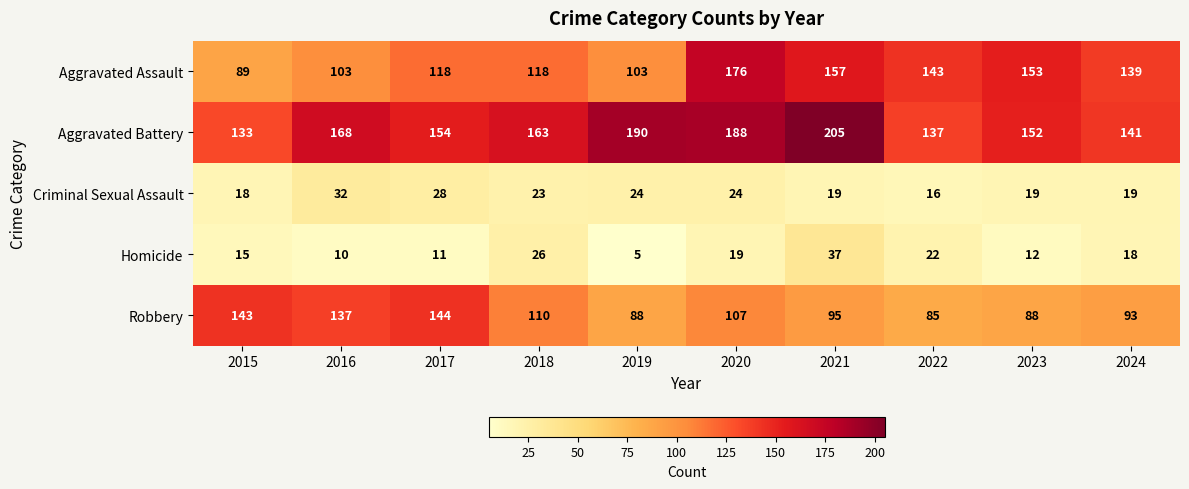

Which series has the largest range (max minus min)?

Aggravated Assault